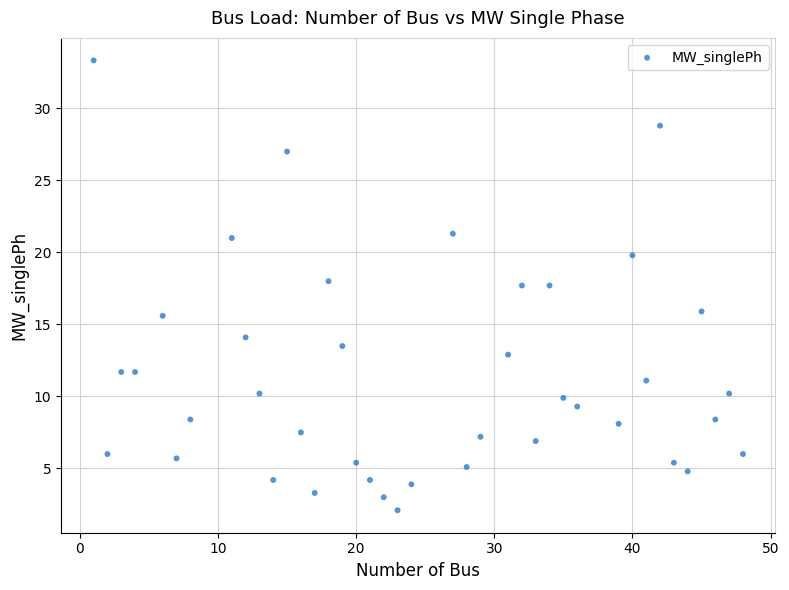

What is the range of X values (max minus min)?

47.0